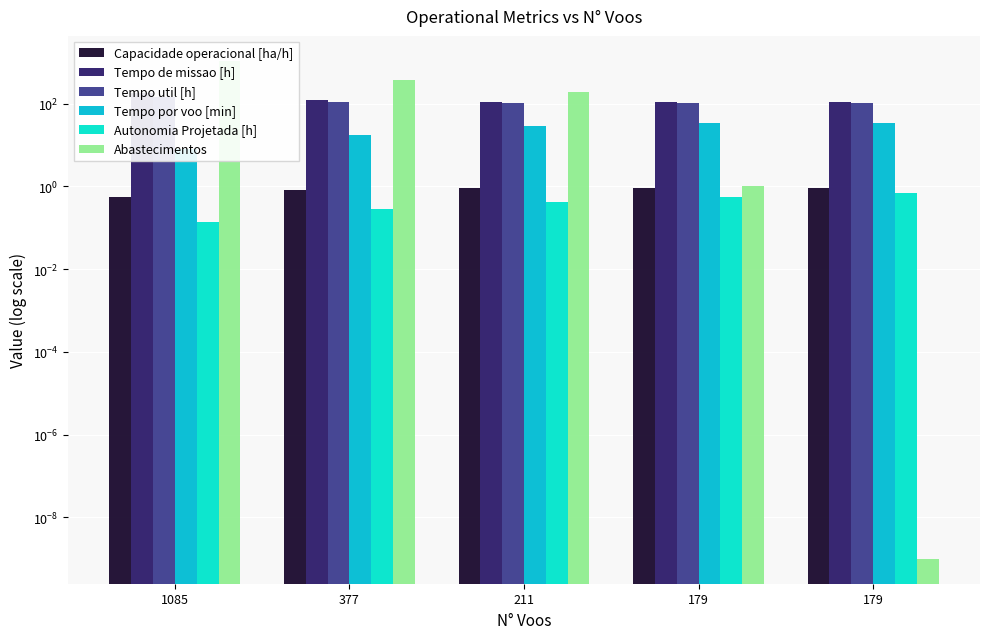

The value of Tempo por voo [min] at 179 is 57.0. True or false?

False